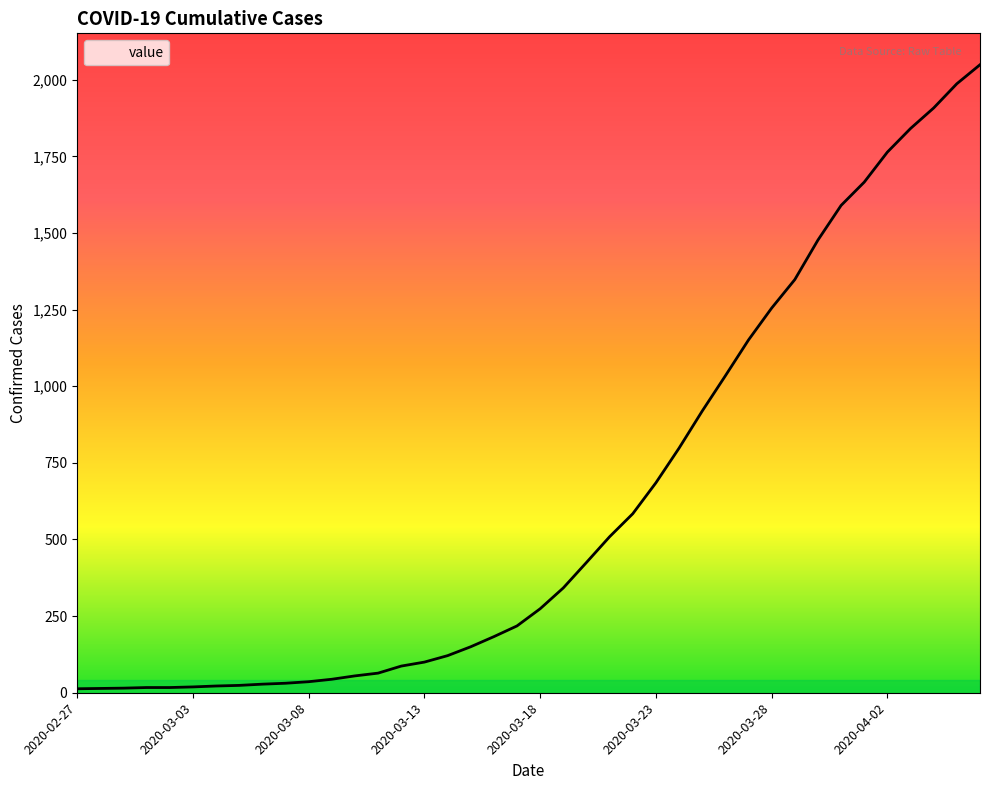

What is the minimum value shown in the chart?

13